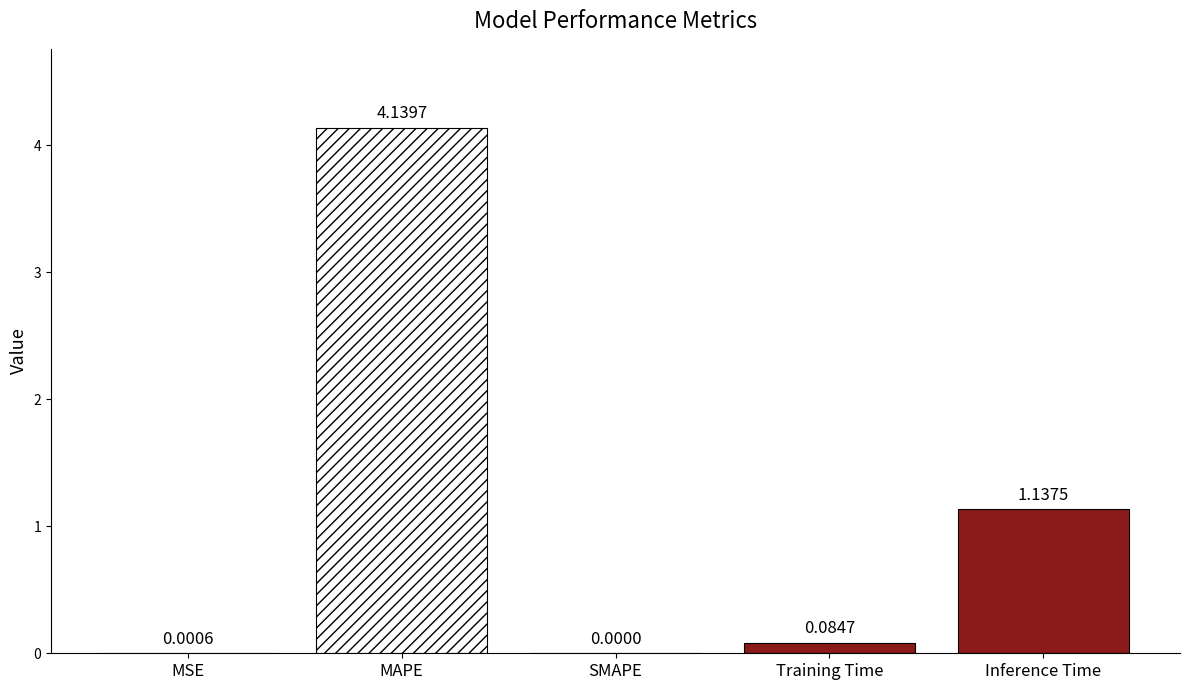

Count the number of data series in this chart.

1